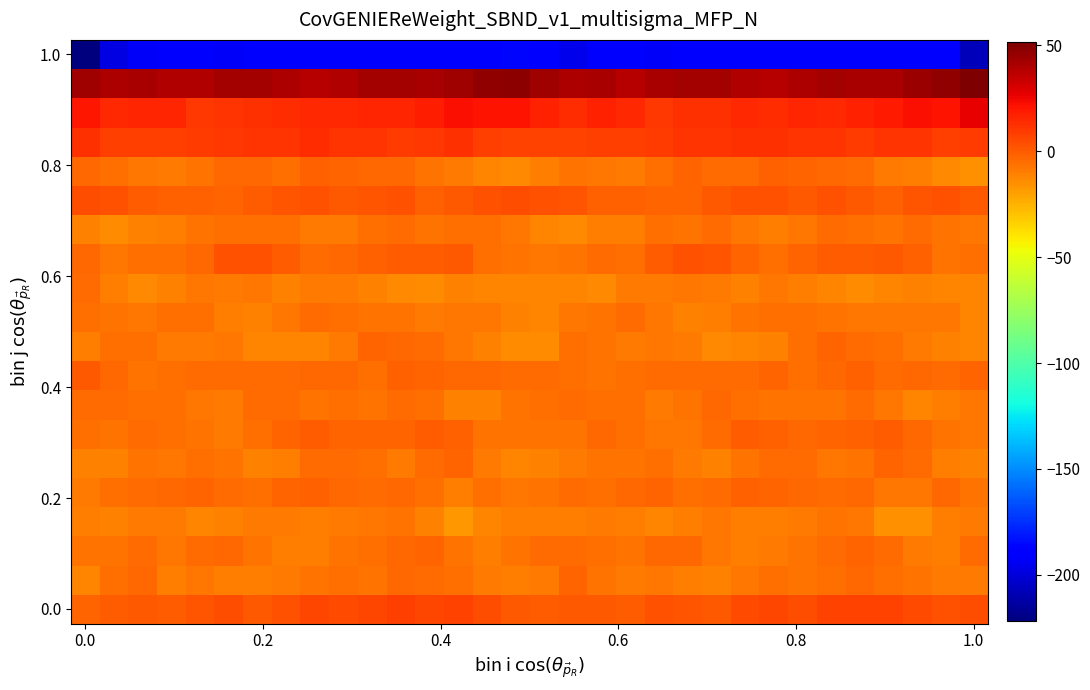

At which category is the sum across all series the highest?

11